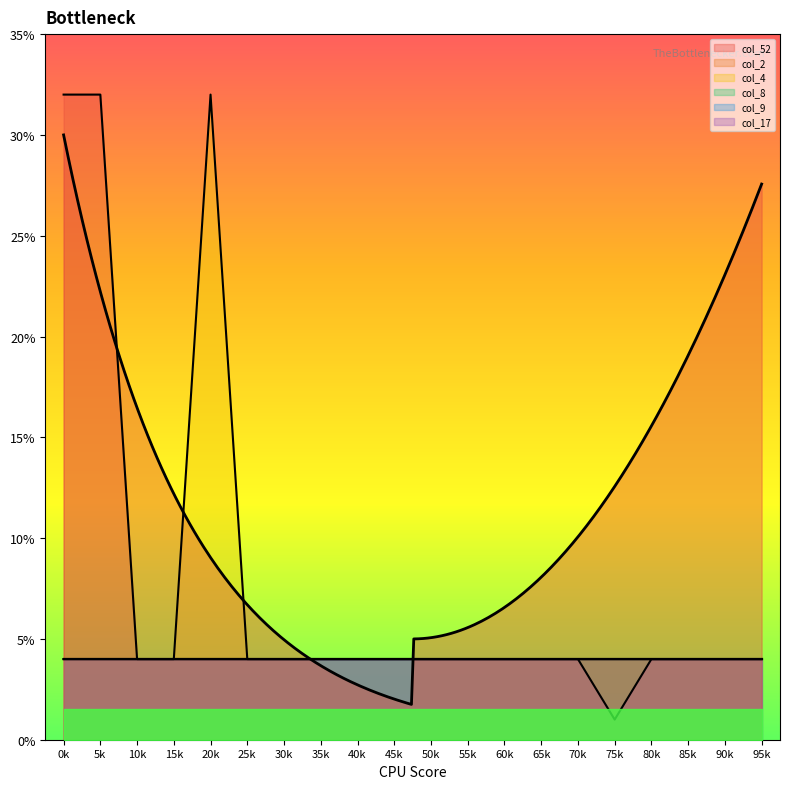

The value of col_17 at 0k is 4. True or false?

True